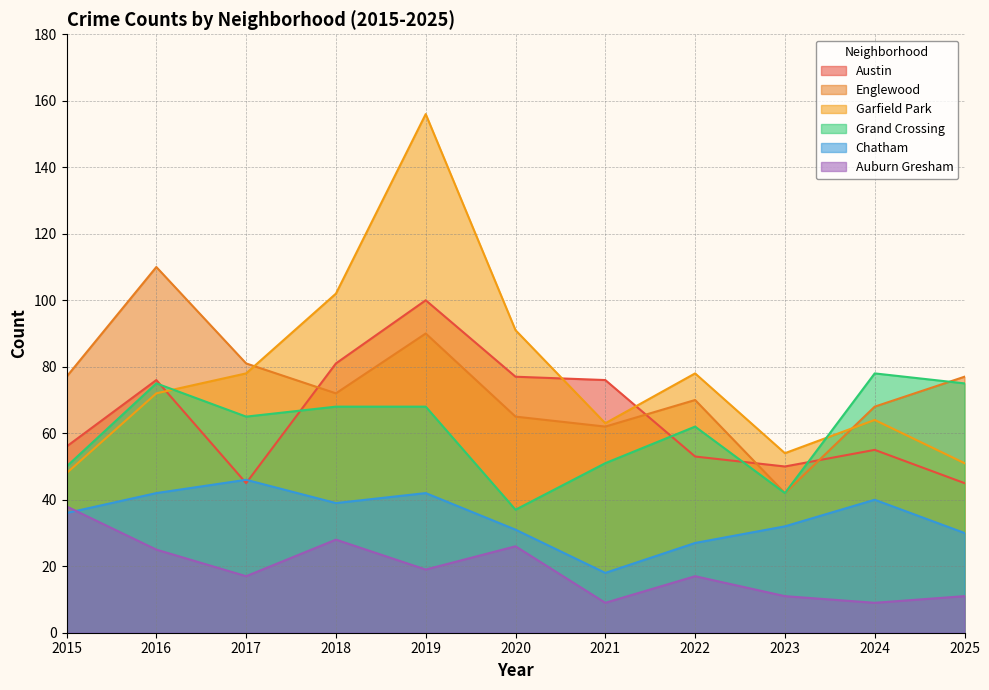

Is the value of Chatham at 2020 greater than the value of Garfield Park at 2016?

No